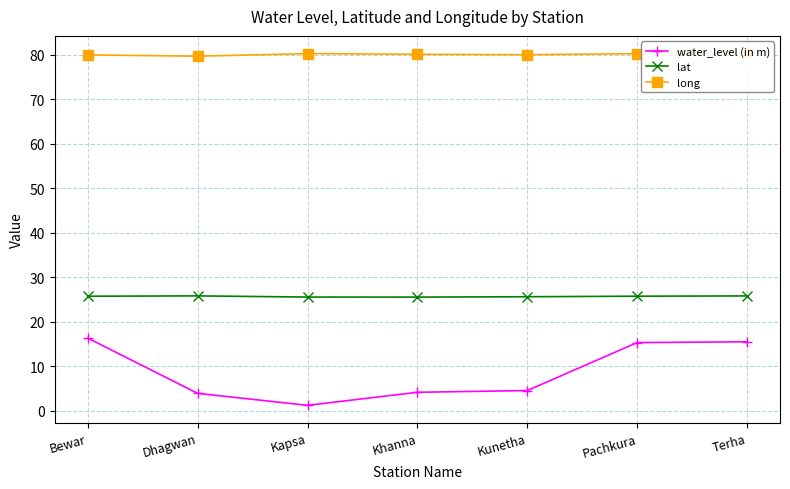

True or false: long and lat intersect in this chart.

False